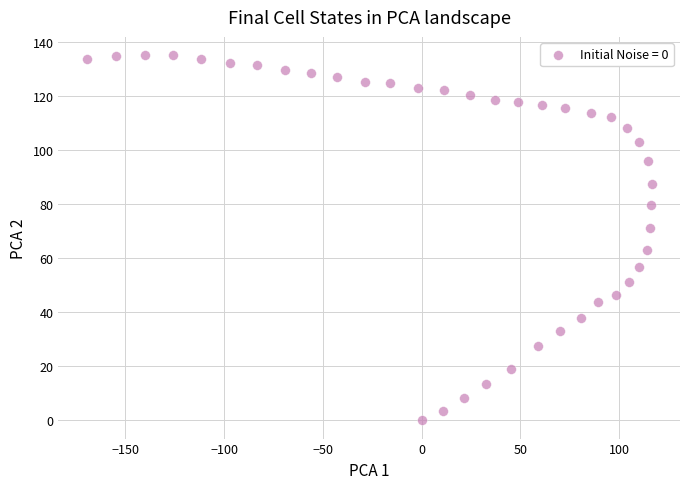

What is the range of X values (max minus min)?

286.2